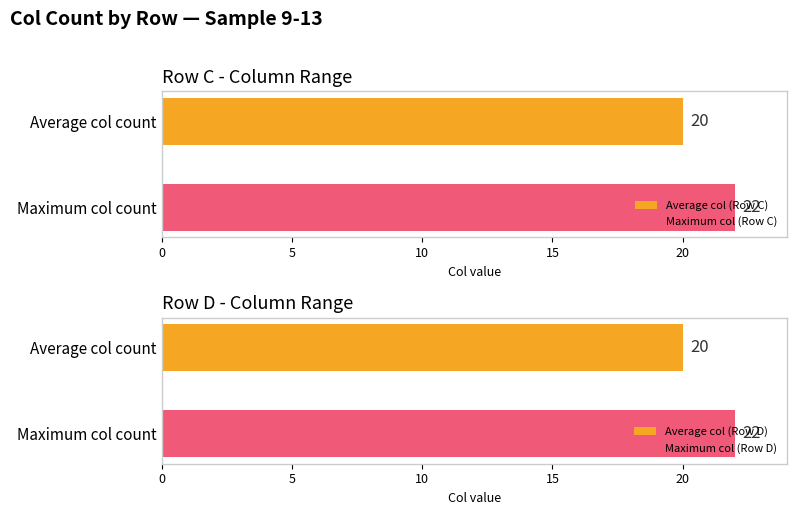

True or false: Maximum utilization has a value of 31 at D.

False